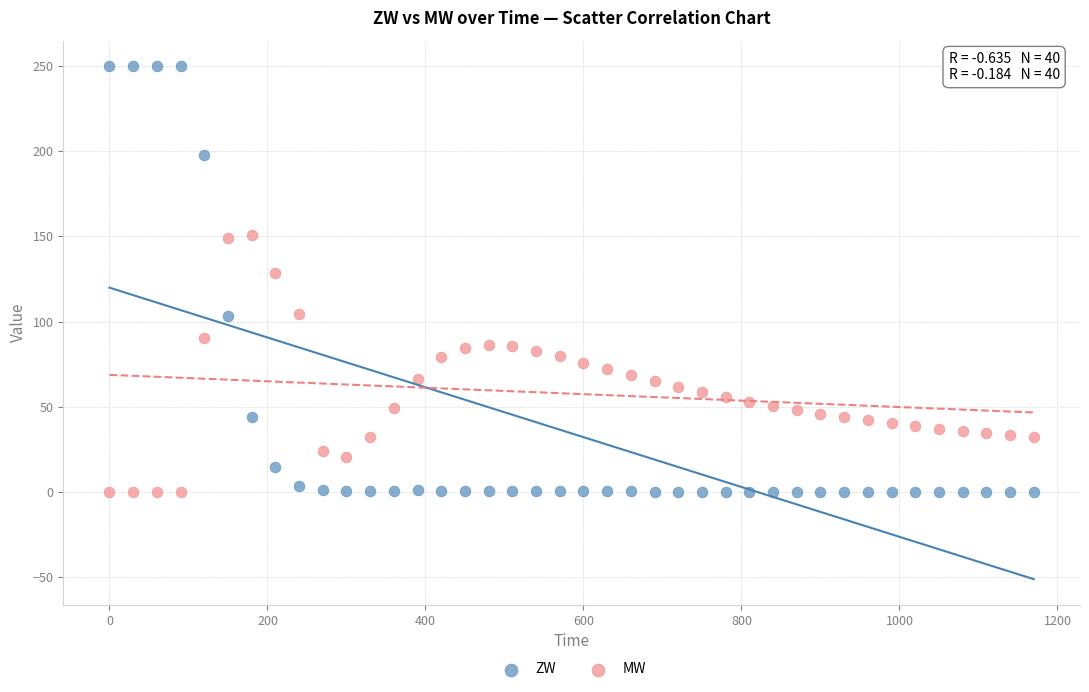

Which series has the largest Y range (max minus min)?

ZW